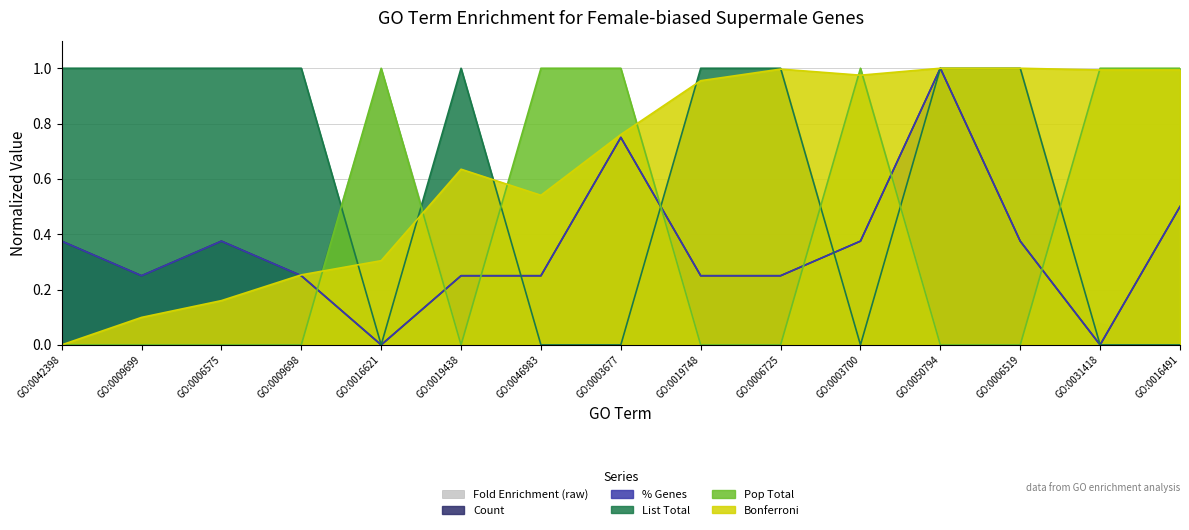

How many lines are shown in the chart?

6